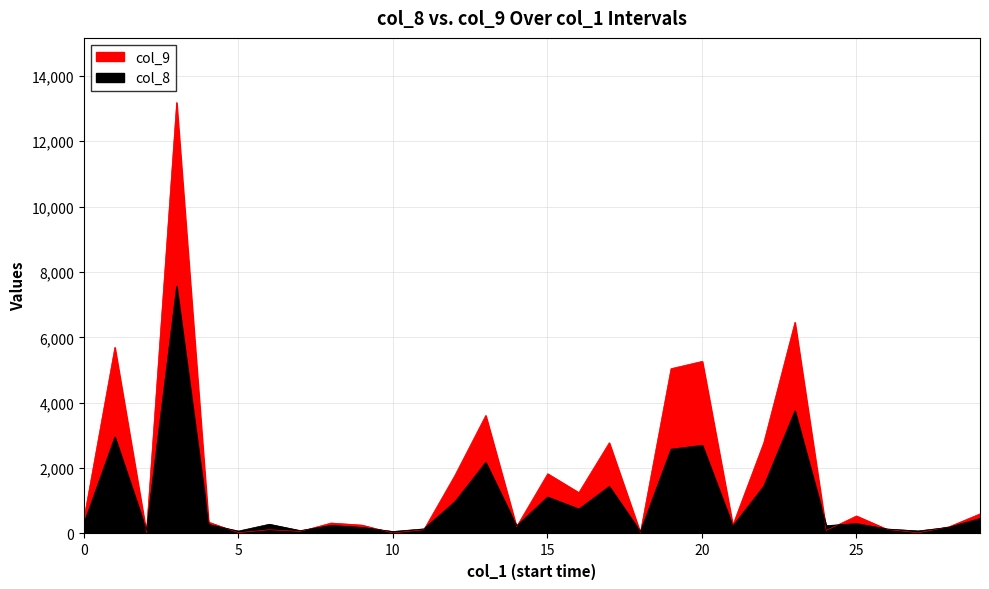

What is the average value of the col_9 series?

1782